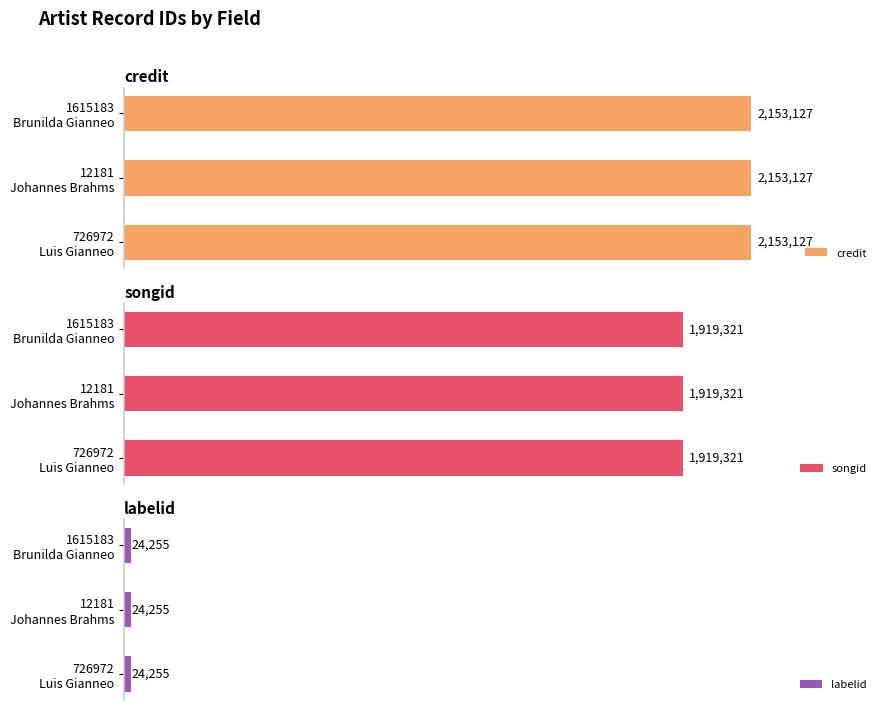

Where is credit nearest to the value 2153127?

726972
Luis Gianneo